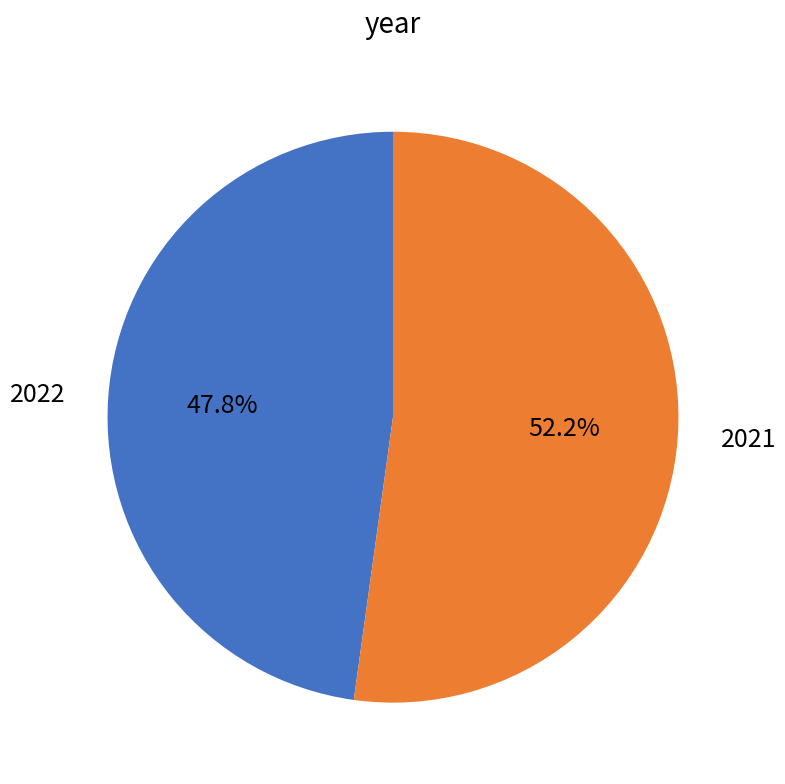

What is the total percentage of 2022 and 2021?

100.0%